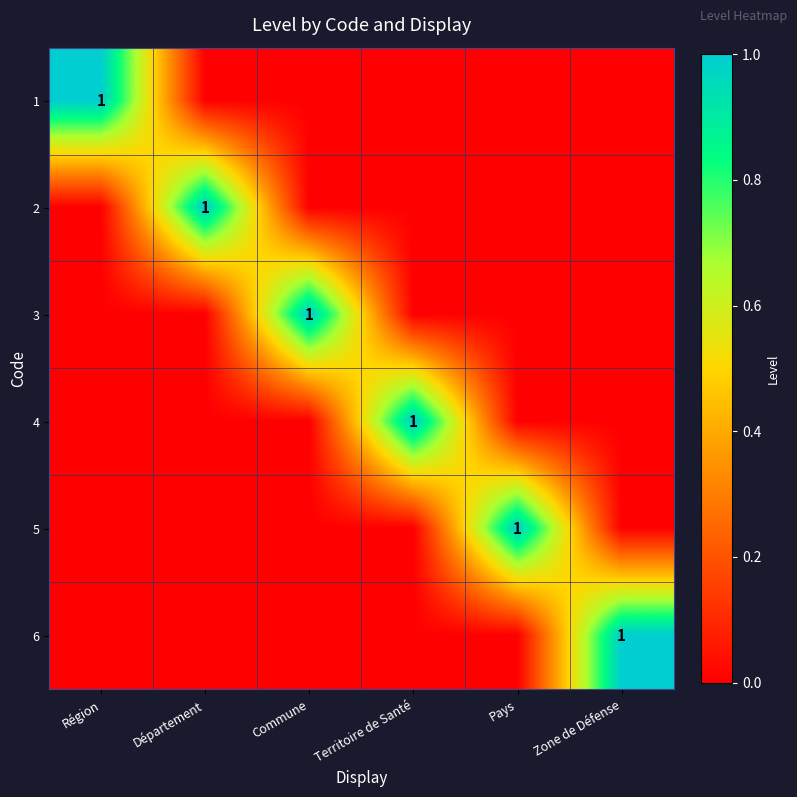

At which category is the sum across all series the highest?

Région